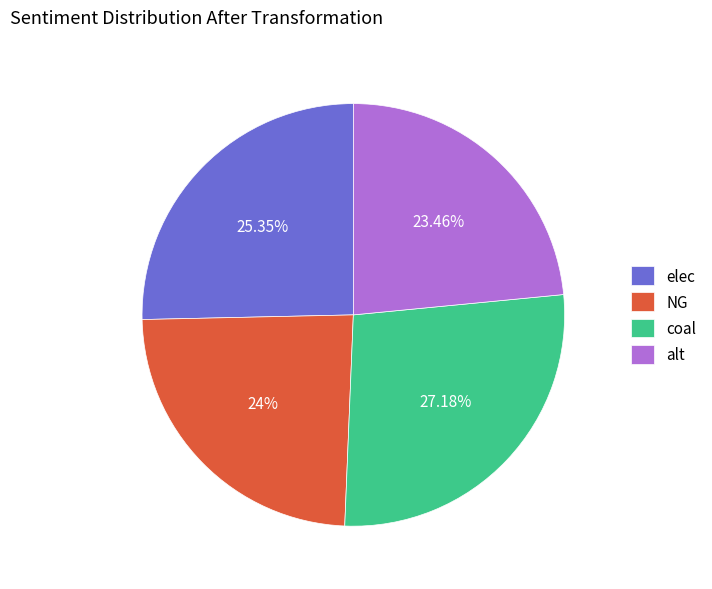

To the nearest percent, what portion does elec represent?

25%